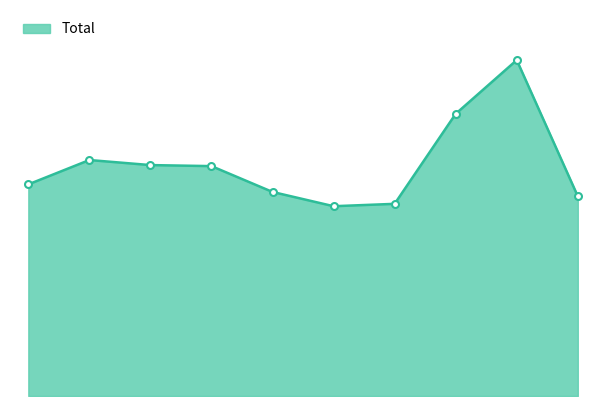

Is this an area chart (filled region under the line)?

Yes